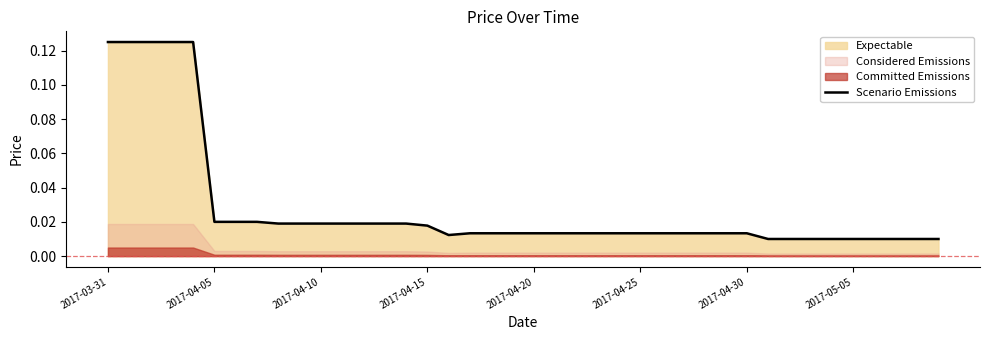

Which has a higher value, 2017-04-25 or 2017-05-05?

2017-04-25